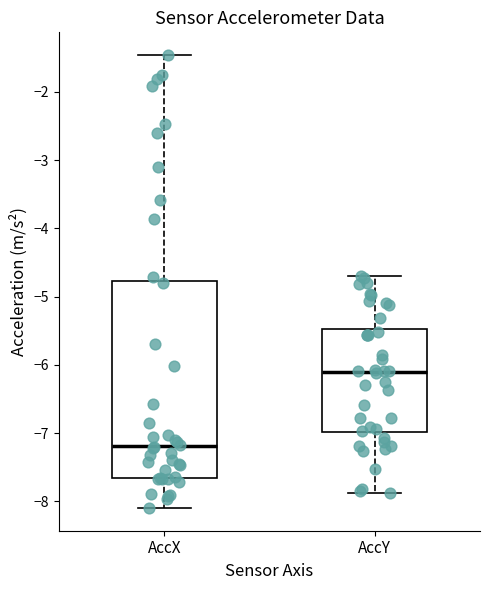

Which box's median line is the highest?

AccY